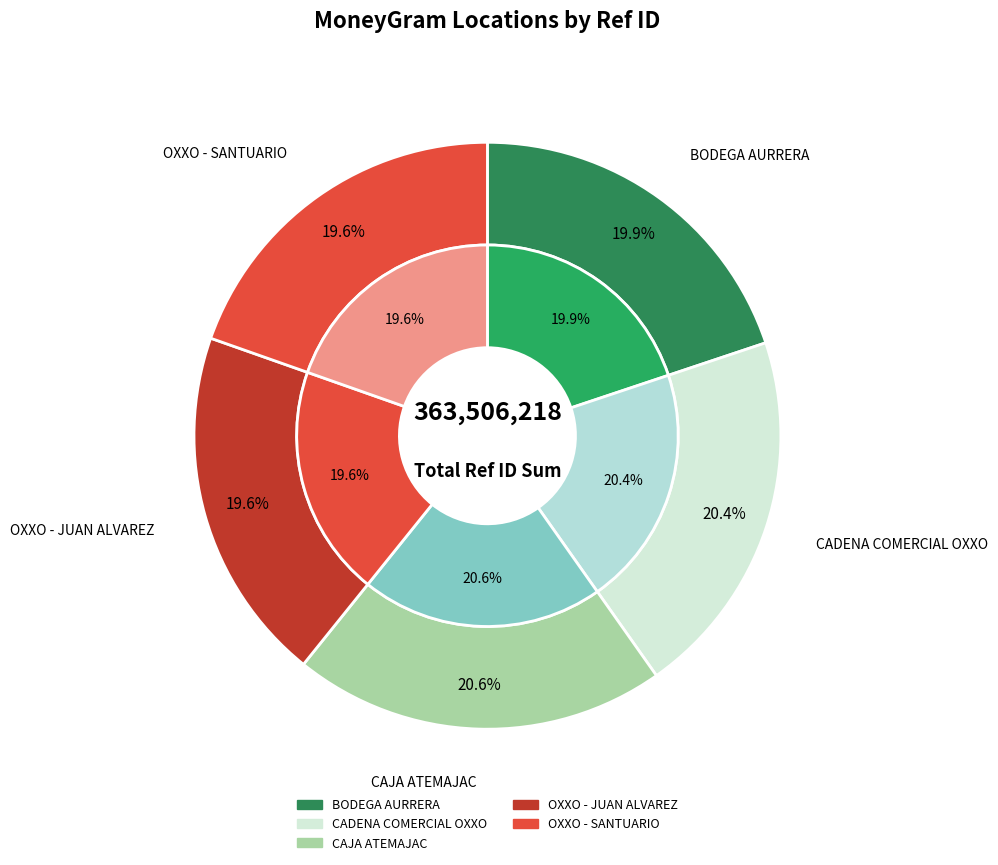

Which category has the smallest portion of the pie?

OXXO - JUAN ALVAREZ GDL